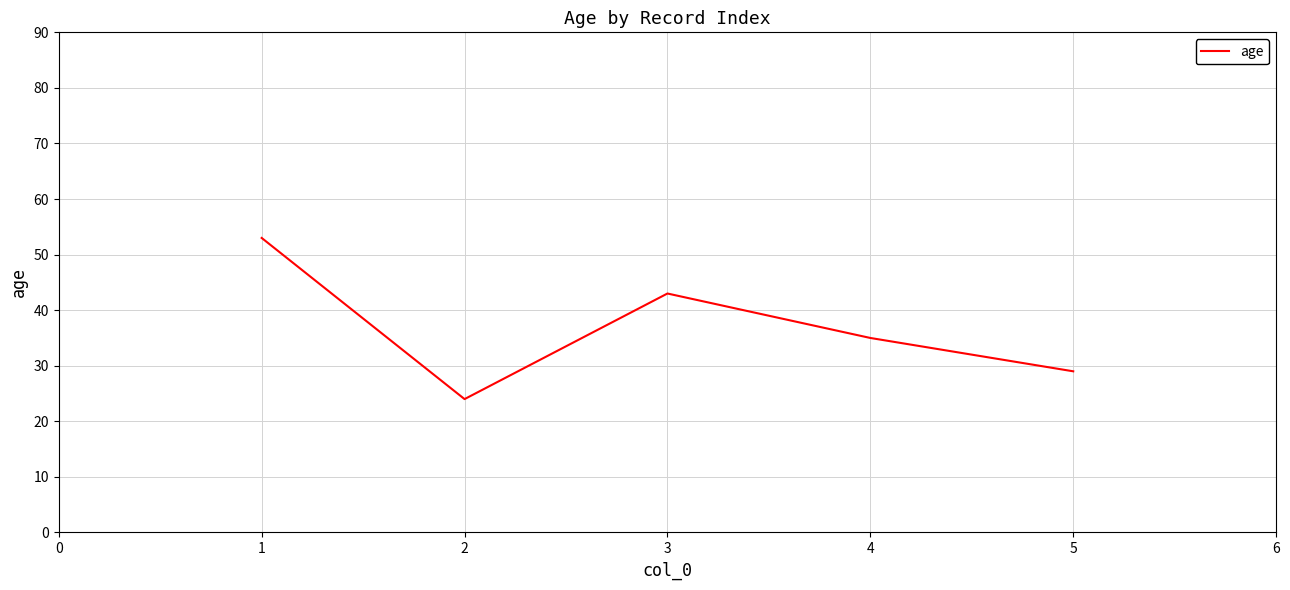

What is the sum of the values at 4 and 2?

59